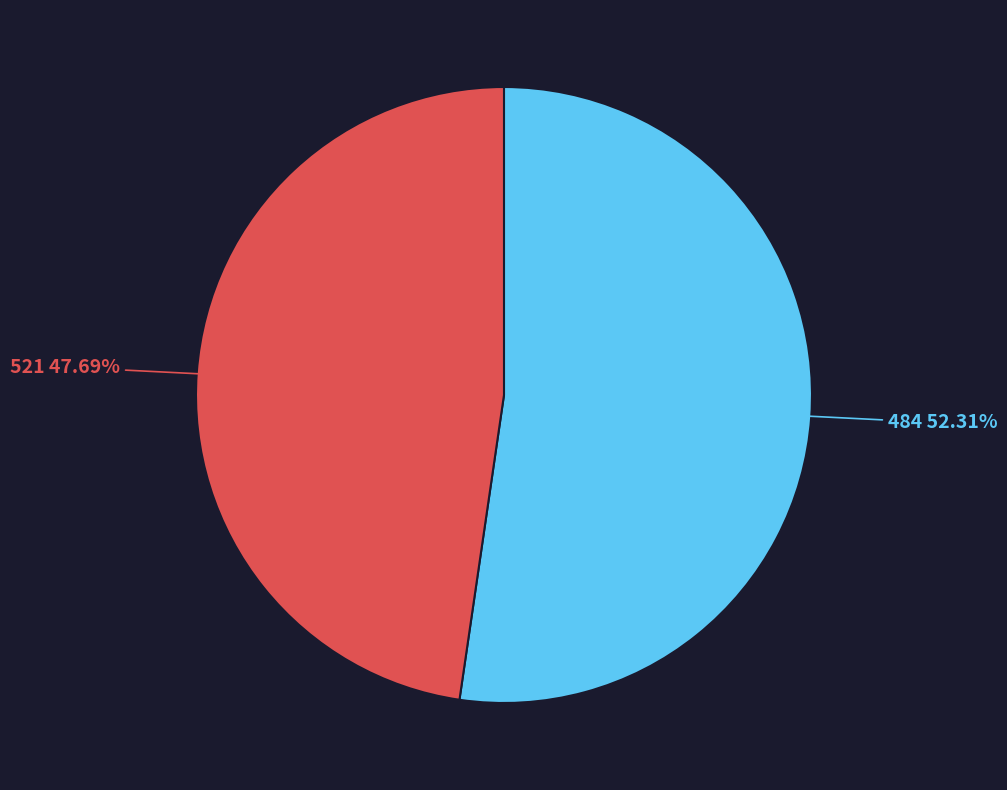

Is 521 the majority of the pie?

No